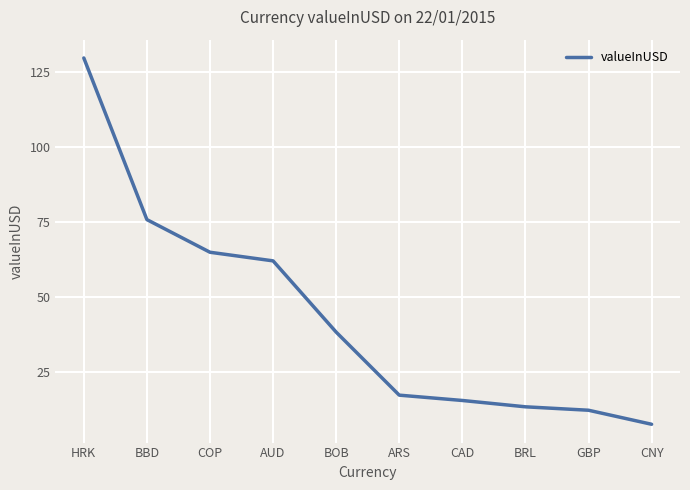

The chart shows a value of 62.1 at AUD. True or false?

True